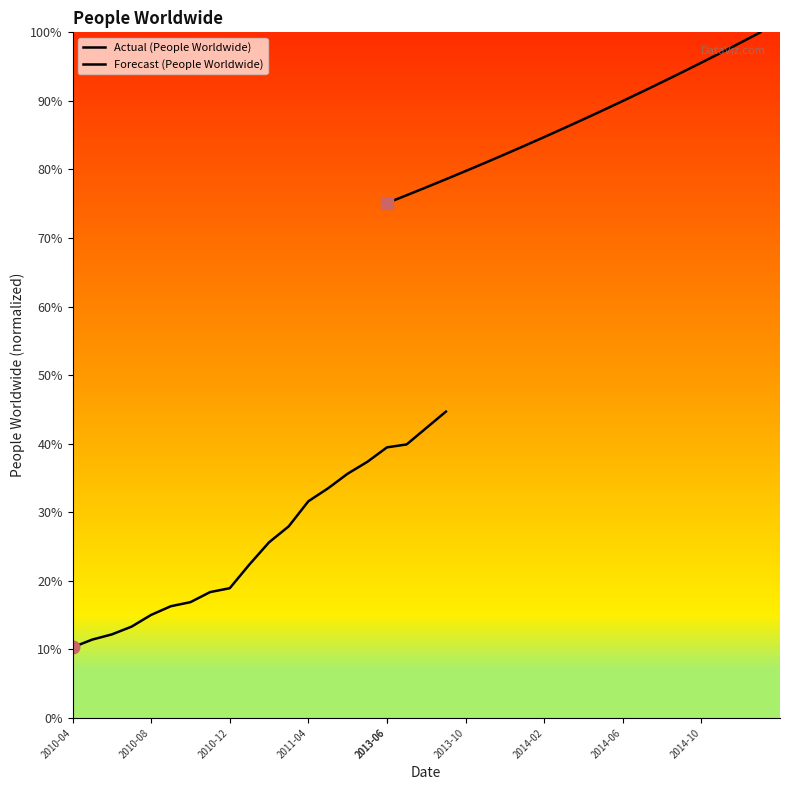

True or false: Actual (People Worldwide) and Forecast (People Worldwide) intersect in this chart.

False